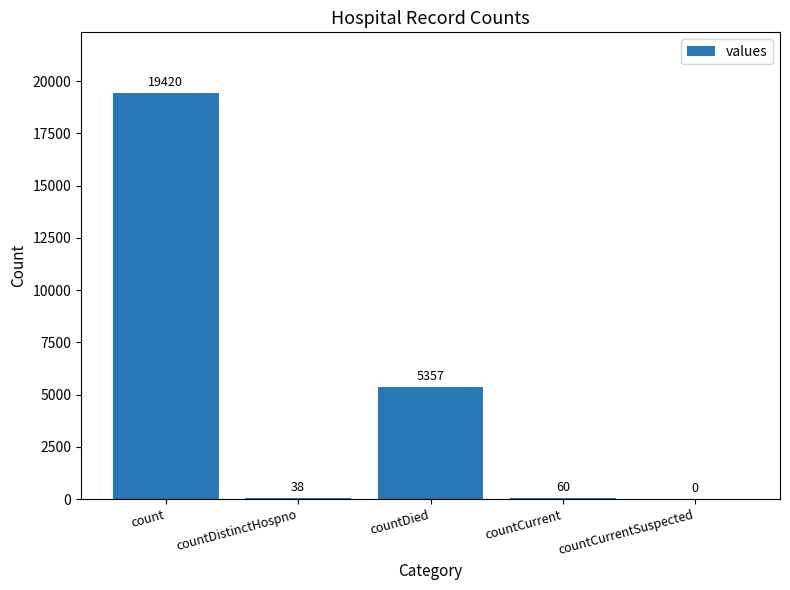

Reading left to right, list all the values displayed in this chart.

count=19420	countDistinctHospno=38	countDied=5357	countCurrent=60	countCurrentSuspected=0